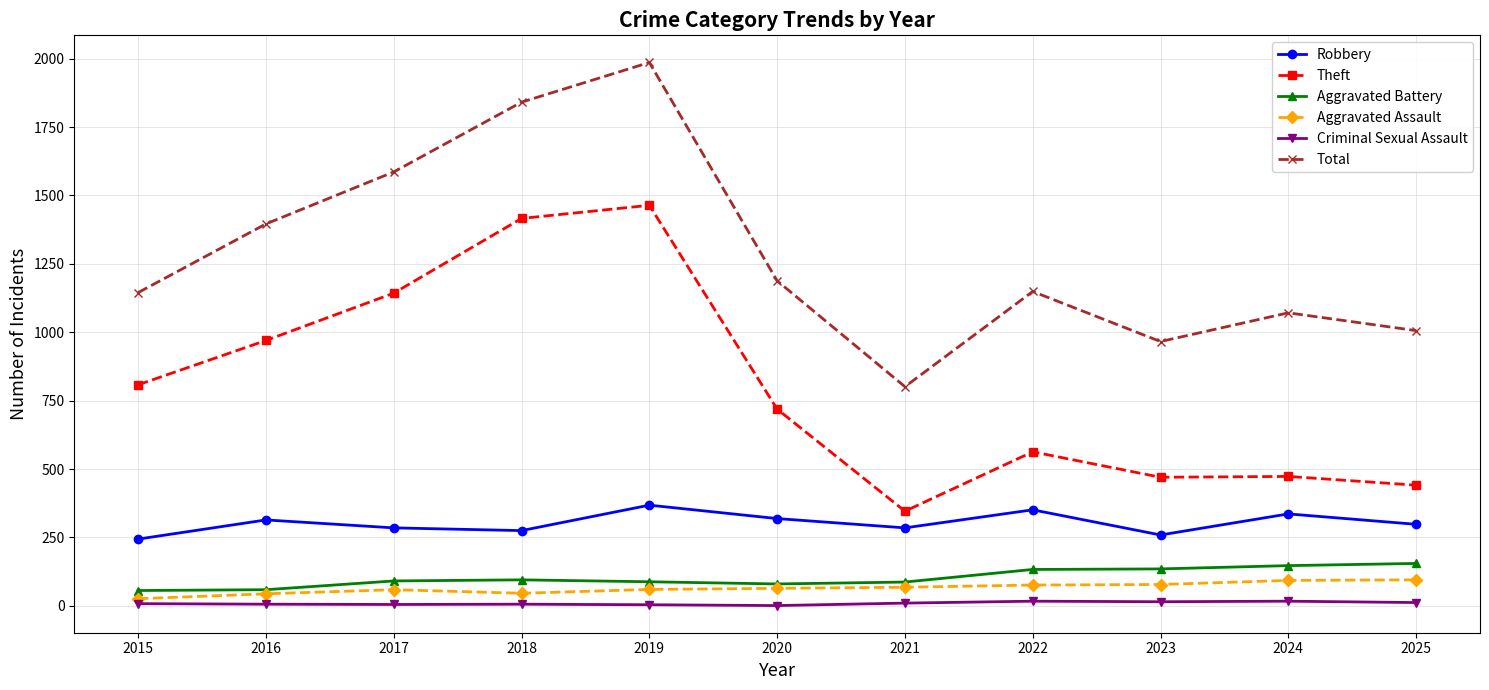

What is the highest value of the Aggravated Battery series?

155